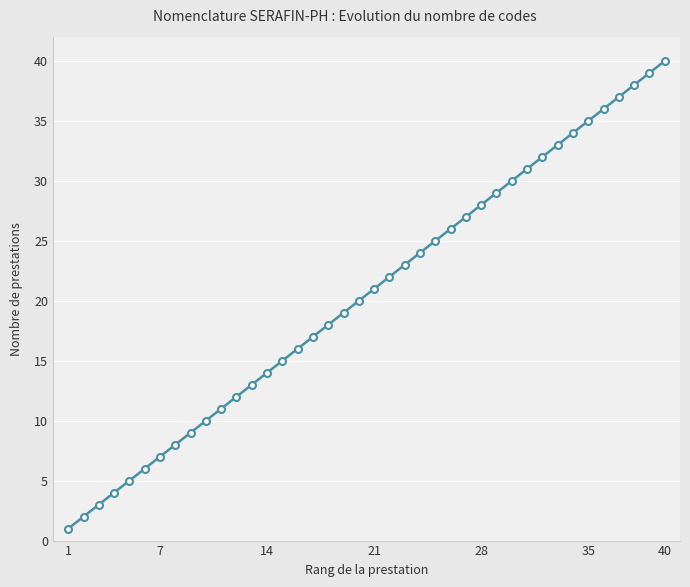

What is the greatest value displayed?

40